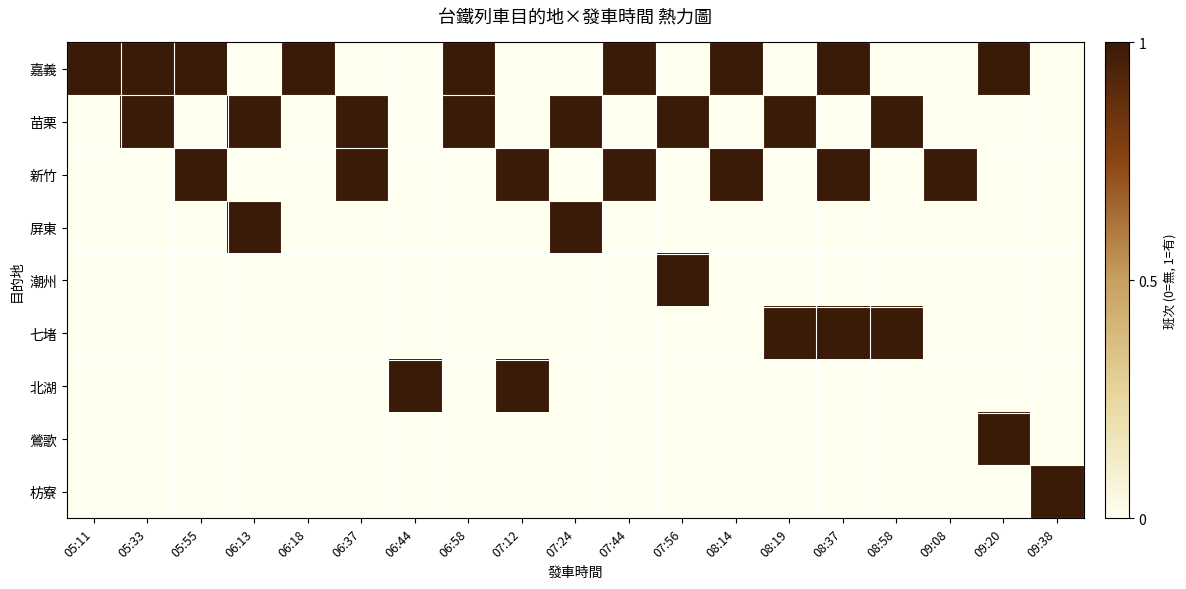

Reading left to right, list all the values displayed in this chart.

嘉義: 05:11=1	05:33=1	05:55=1	06:13=0	06:18=1	06:37=0	06:44=0	06:58=1	07:12=0	07:24=0	07:44=1	07:56=0	08:14=1	08:19=0	08:37=1	08:58=0	09:08=0	09:20=1	09:38=0
苗栗: 05:11=0	05:33=1	05:55=0	06:13=1	06:18=0	06:37=1	06:44=0	06:58=1	07:12=0	07:24=1	07:44=0	07:56=1	08:14=0	08:19=1	08:37=0	08:58=1	09:08=0	09:20=0	09:38=0
新竹: 05:11=0	05:33=0	05:55=1	06:13=0	06:18=0	06:37=1	06:44=0	06:58=0	07:12=1	07:24=0	07:44=1	07:56=0	08:14=1	08:19=0	08:37=1	08:58=0	09:08=1	09:20=0	09:38=0
屏東: 05:11=0	05:33=0	05:55=0	06:13=1	06:18=0	06:37=0	06:44=0	06:58=0	07:12=0	07:24=1	07:44=0	07:56=0	08:14=0	08:19=0	08:37=0	08:58=0	09:08=0	09:20=0	09:38=0
潮州: 05:11=0	05:33=0	05:55=0	06:13=0	06:18=0	06:37=0	06:44=0	06:58=0	07:12=0	07:24=0	07:44=0	07:56=1	08:14=0	08:19=0	08:37=0	08:58=0	09:08=0	09:20=0	09:38=0
七堵: 05:11=0	05:33=0	05:55=0	06:13=0	06:18=0	06:37=0	06:44=0	06:58=0	07:12=0	07:24=0	07:44=0	07:56=0	08:14=0	08:19=1	08:37=1	08:58=1	09:08=0	09:20=0	09:38=0
北湖: 05:11=0	05:33=0	05:55=0	06:13=0	06:18=0	06:37=0	06:44=1	06:58=0	07:12=1	07:24=0	07:44=0	07:56=0	08:14=0	08:19=0	08:37=0	08:58=0	09:08=0	09:20=0	09:38=0
鶯歌: 05:11=0	05:33=0	05:55=0	06:13=0	06:18=0	06:37=0	06:44=0	06:58=0	07:12=0	07:24=0	07:44=0	07:56=0	08:14=0	08:19=0	08:37=0	08:58=0	09:08=0	09:20=1	09:38=0
枋寮: 05:11=0	05:33=0	05:55=0	06:13=0	06:18=0	06:37=0	06:44=0	06:58=0	07:12=0	07:24=0	07:44=0	07:56=0	08:14=0	08:19=0	08:37=0	08:58=0	09:08=0	09:20=0	09:38=1